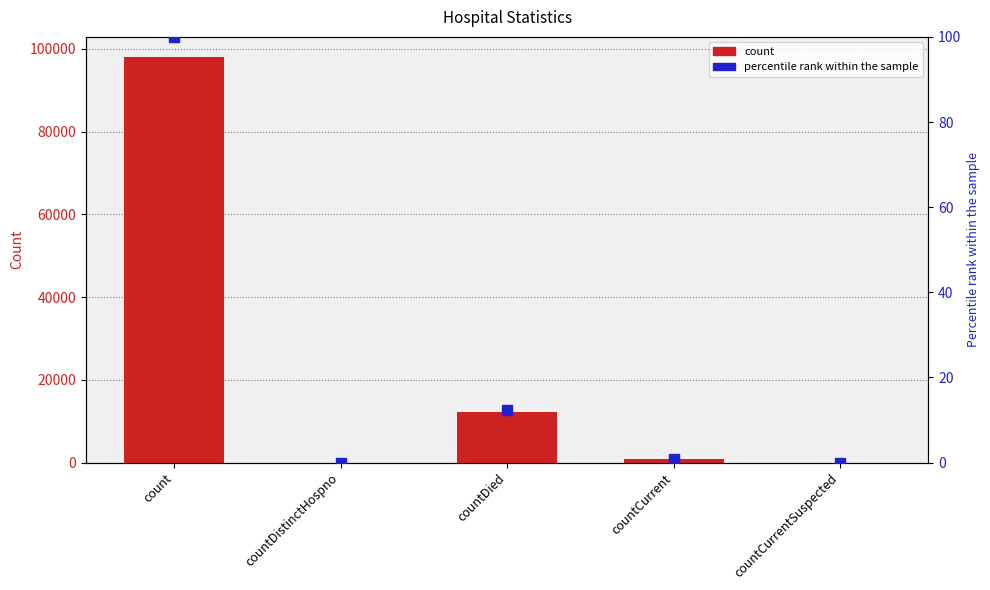

True or false: percentile rank within the sample has a value of 12.3 at countDied.

True